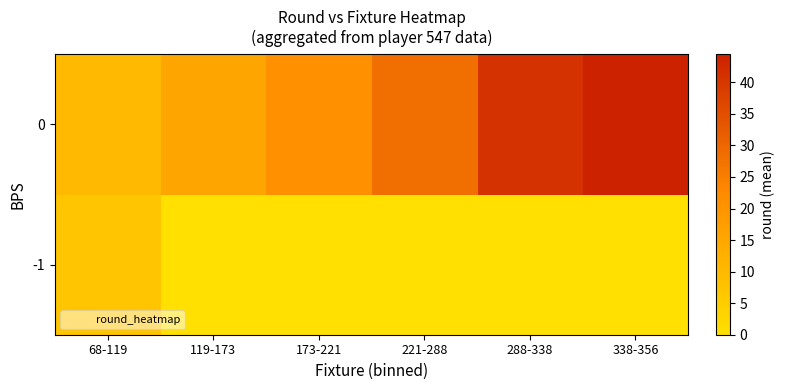

Count the number of categories in the chart.

6